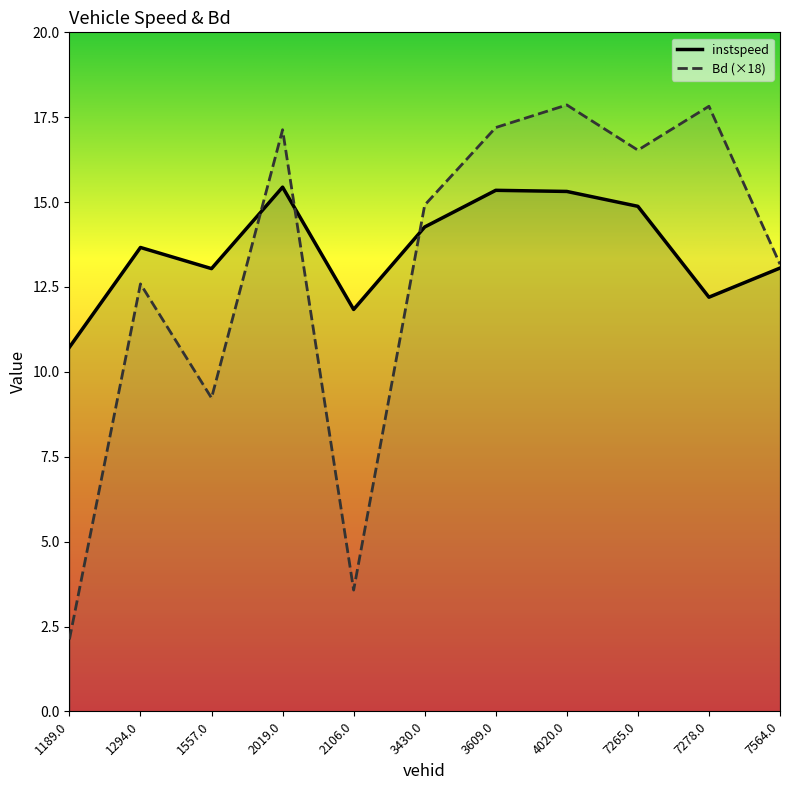

Where does the instspeed series first go above 13?

1294.0